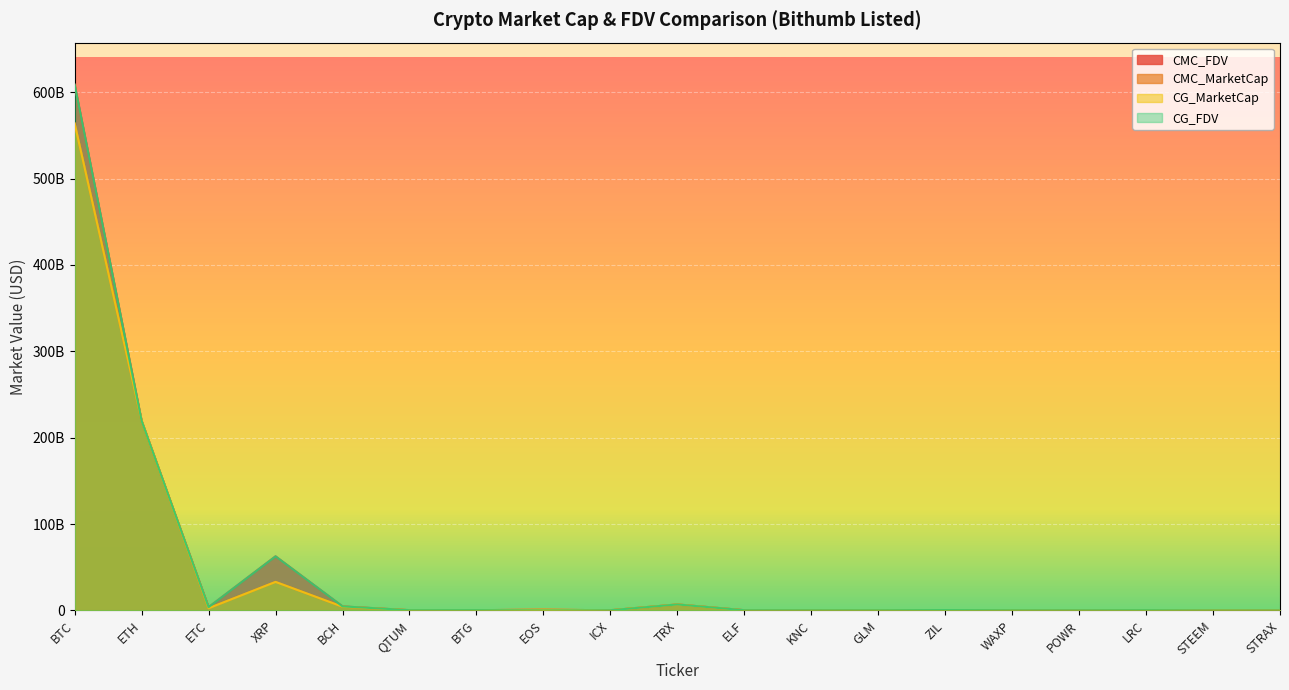

What is the sum of all CG_MarketCap values?

833147473469.0